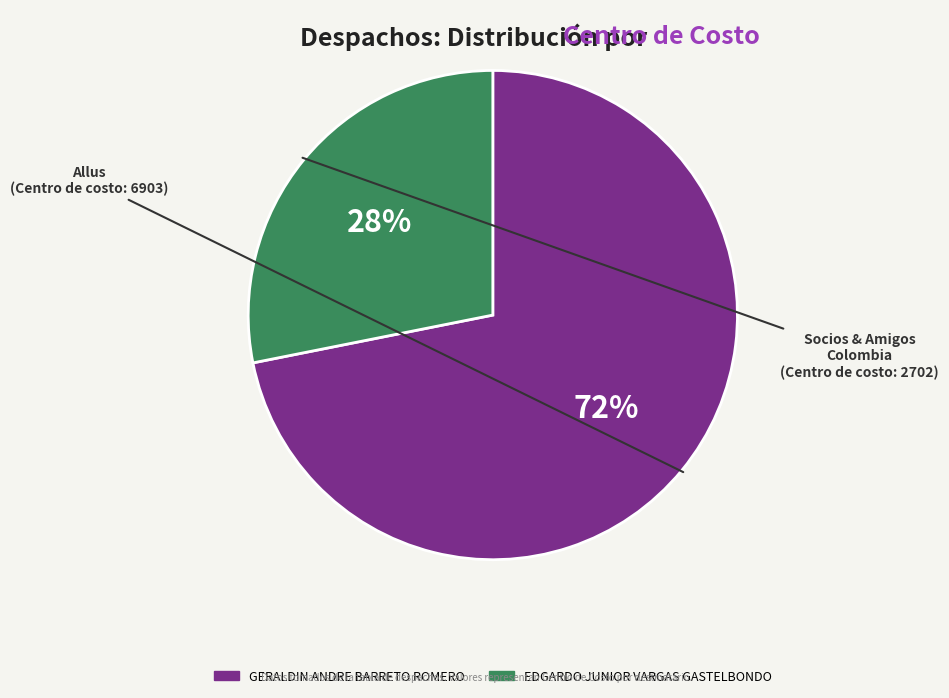

Does GERALDIN ANDRE BARRETO ROMERO account for over 50% of the chart?

Yes